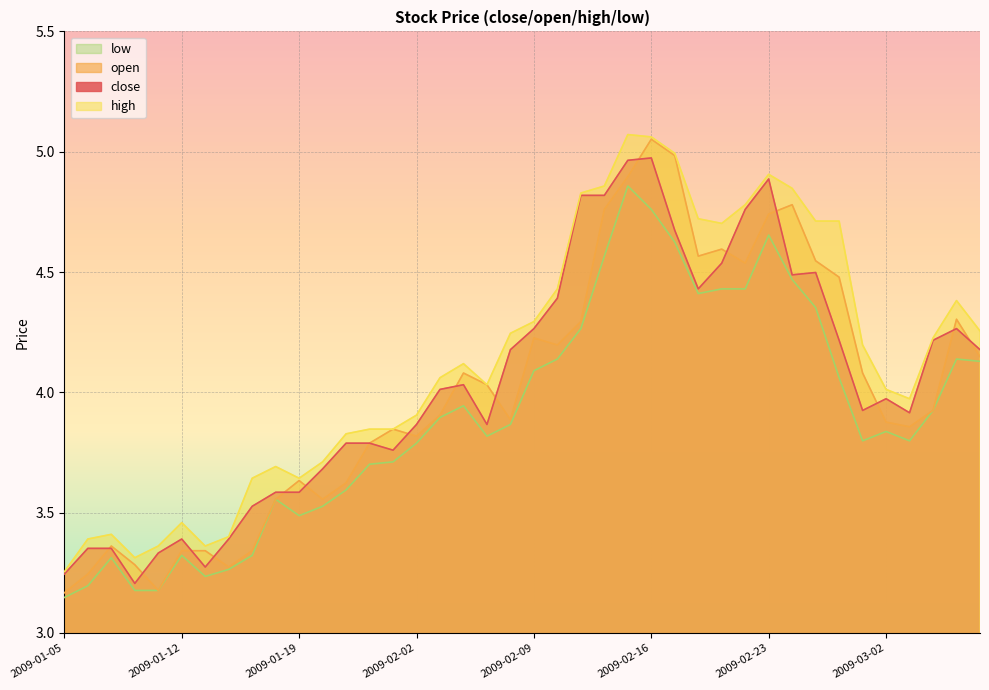

Count the number of data series in this chart.

4